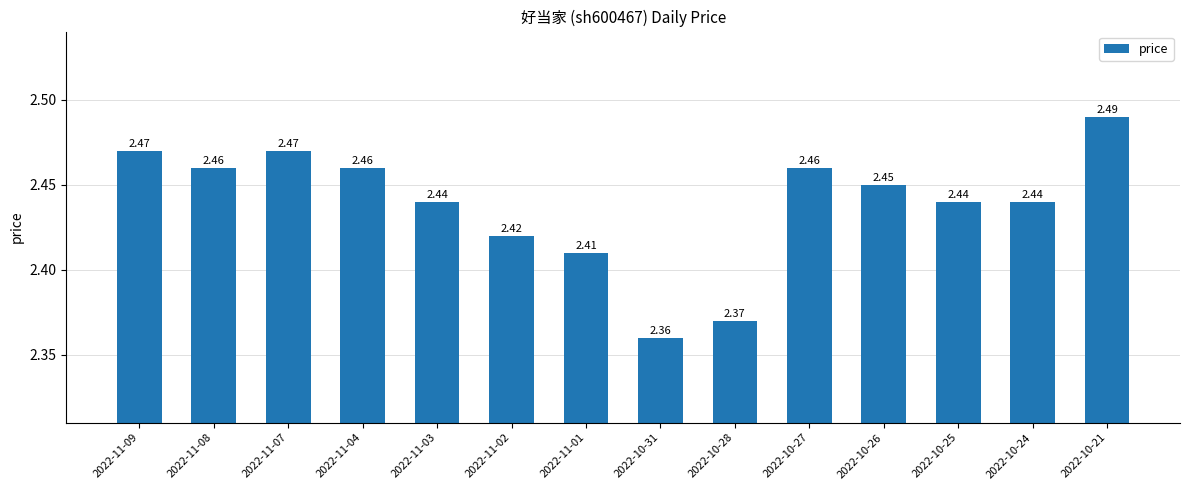

What is the difference between the second highest and second lowest values?

0.1